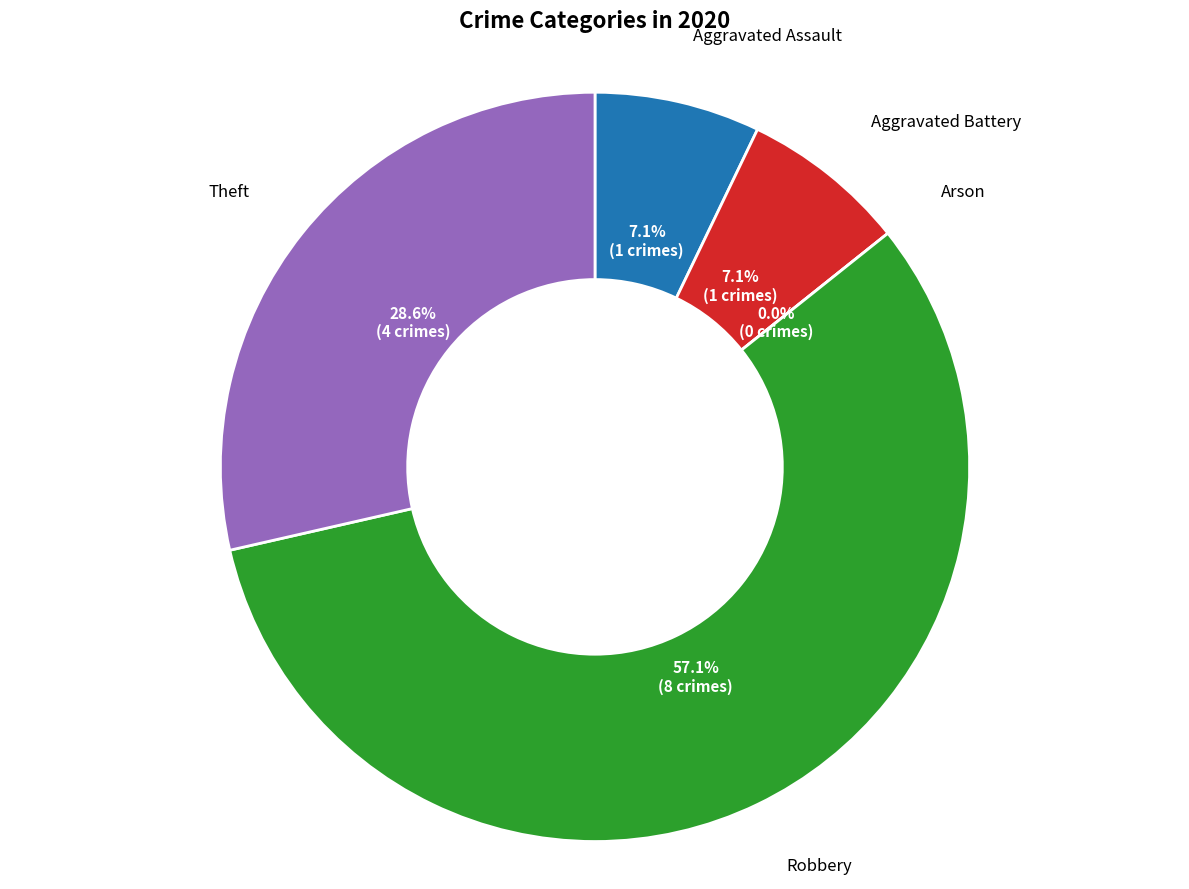

Combined, what portion of the pie is Robbery and Aggravated Battery?

64.3%